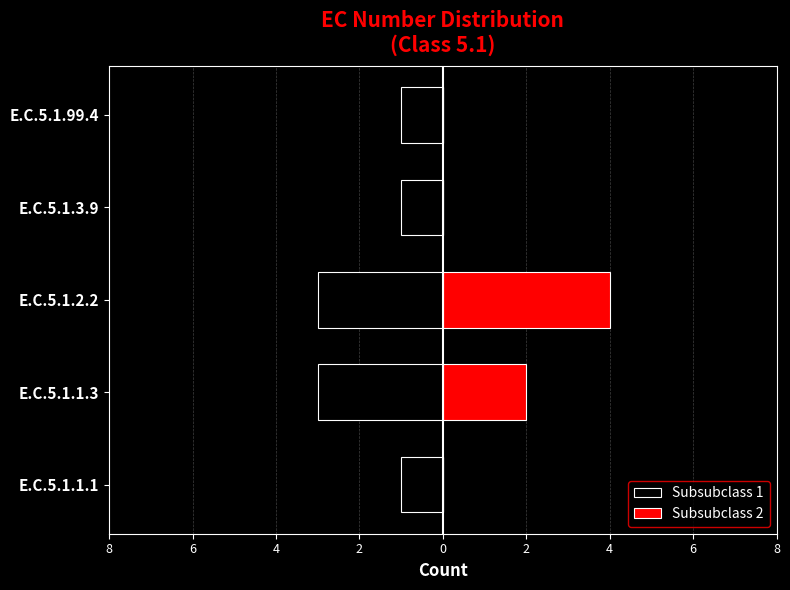

Reading left to right, list all the values displayed in this chart.

Subsubclass 1: -1	-3	-3	-1	-1
Subsubclass 2: 0	2	4	0	0